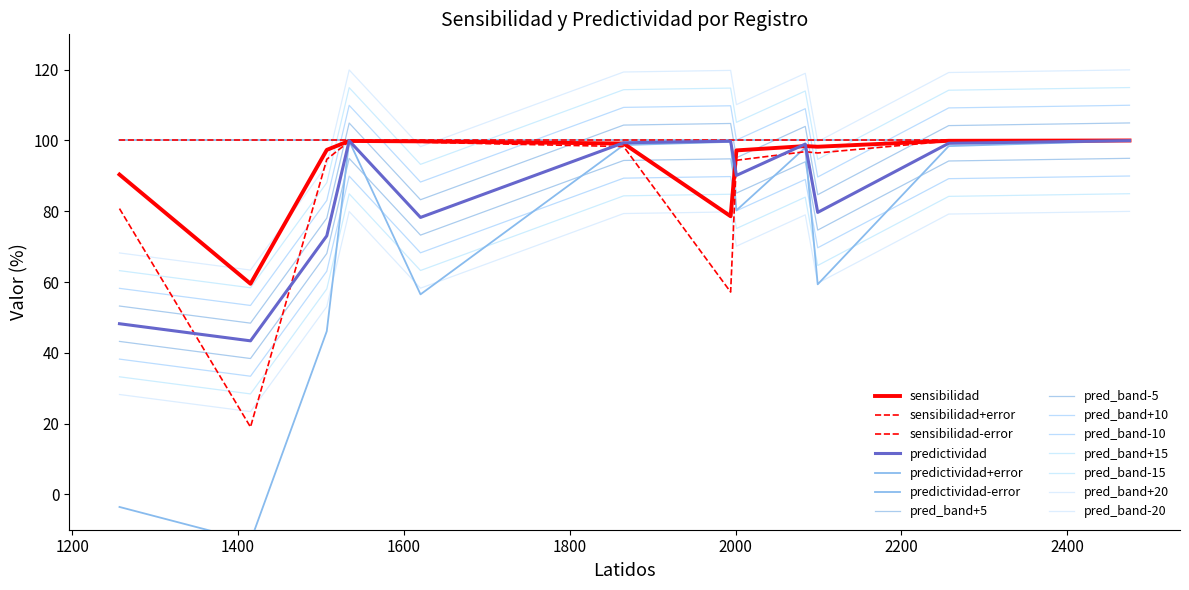

How many categories are shown in the chart?

12